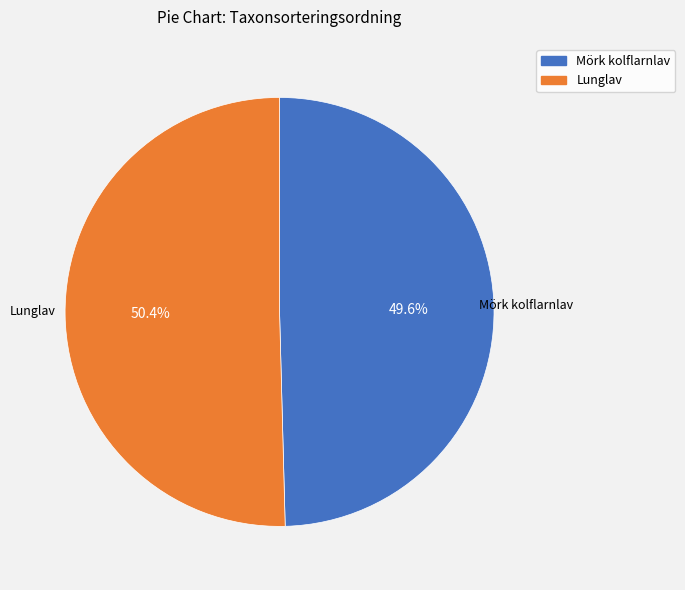

Does Lunglav represent more than half of the total?

Yes